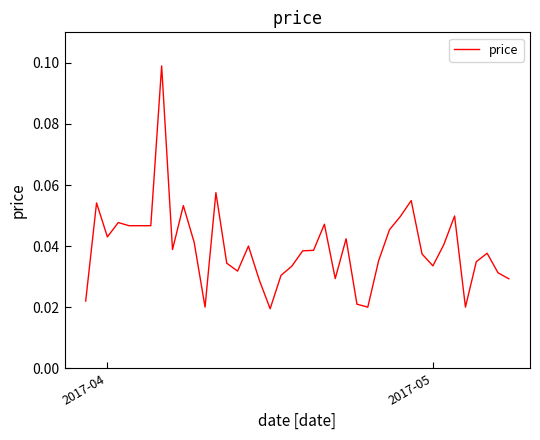

How many series are shown in this chart?

1